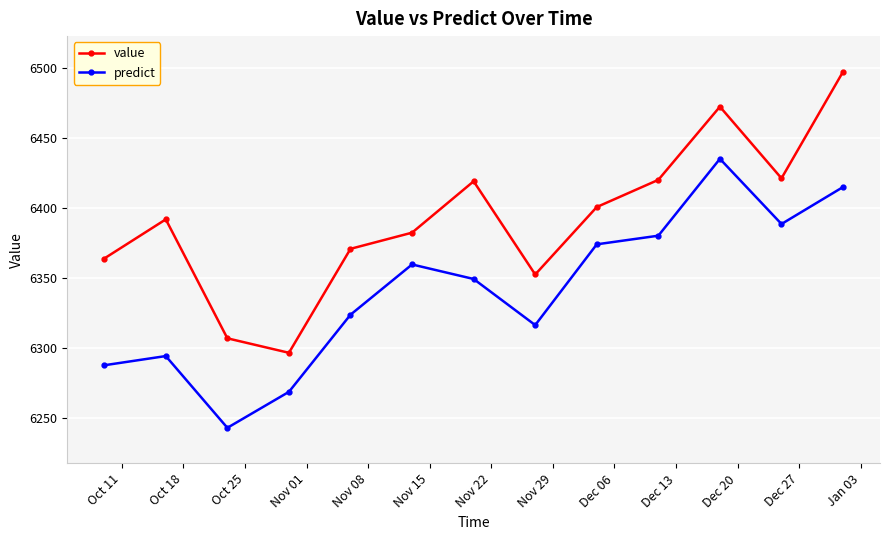

What is the value of the value point at the 4th from the left?

6296.8